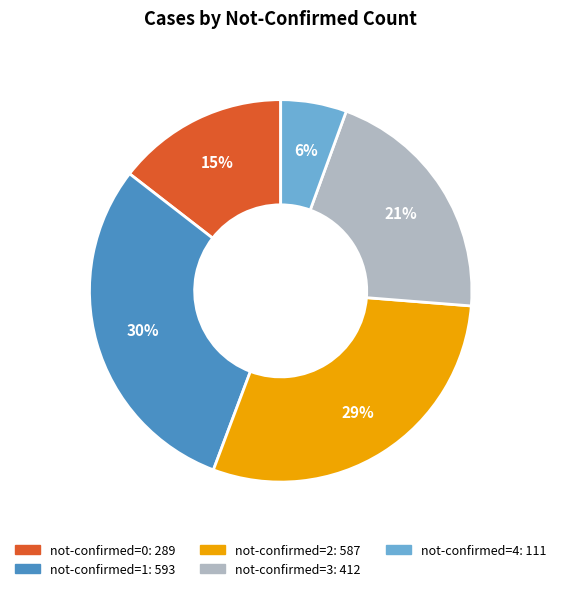

Is there any slice that represents more than half of the pie?

No